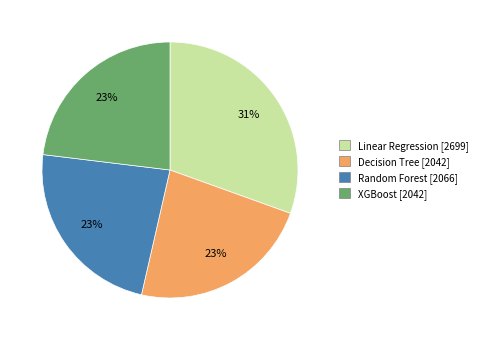

What is the largest slice in the pie chart?

Linear Regression